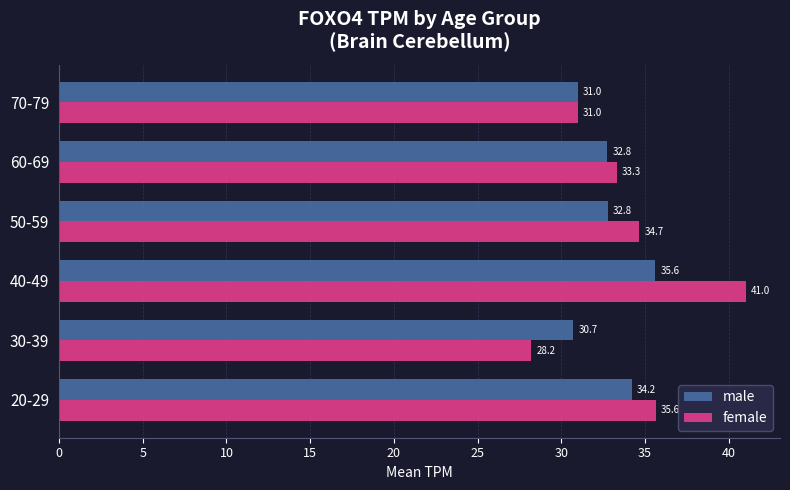

How many data points in female are above 34?

3